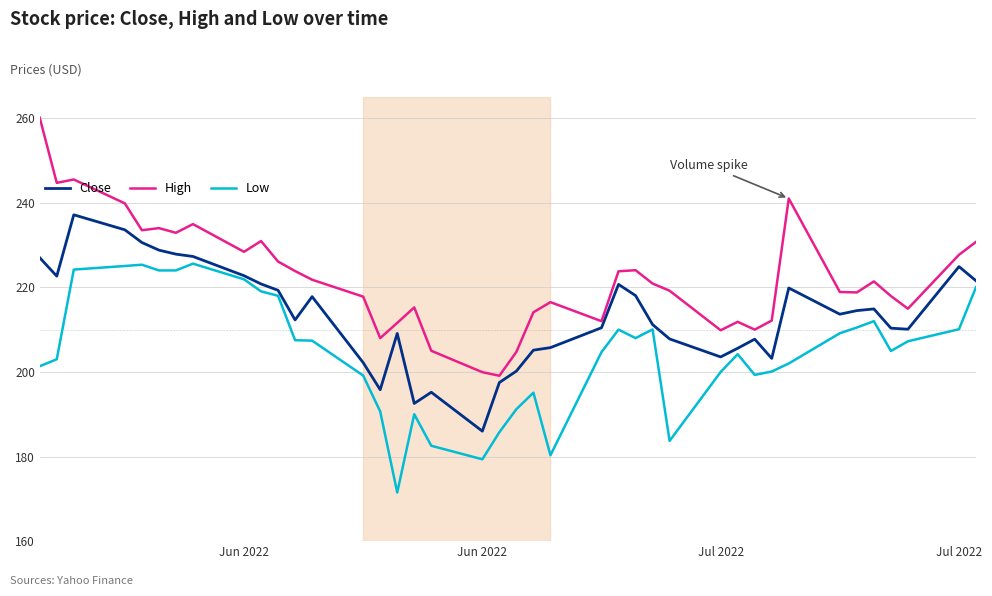

Is this an area chart (filled region under the line)?

No